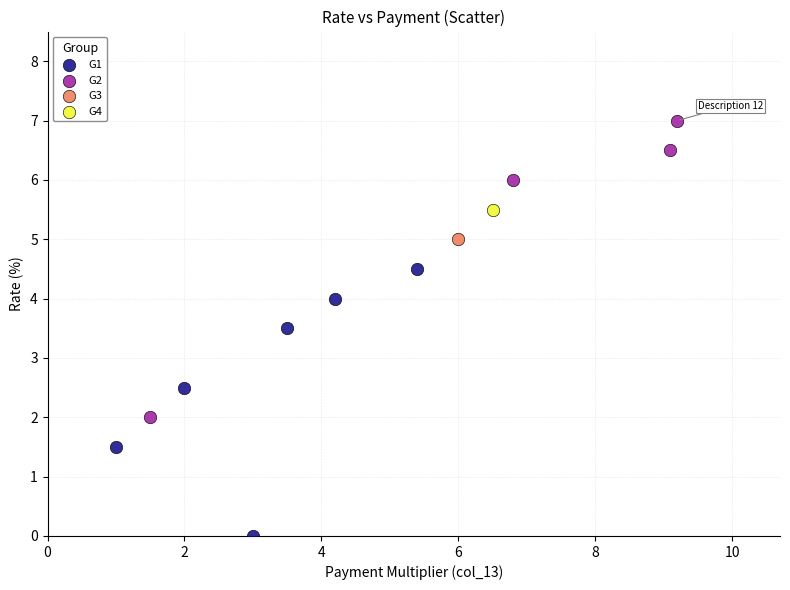

Which series contains the highest Y value?

G2